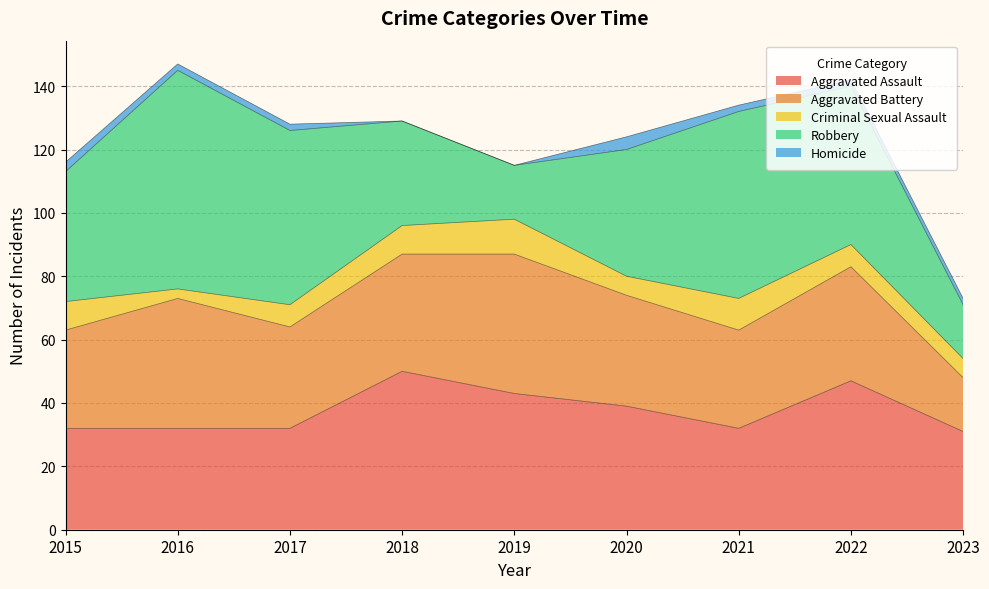

At 2018, list the series in order from smallest to largest.

Homicide, Criminal Sexual Assault, Robbery, Aggravated Battery, Aggravated Assault